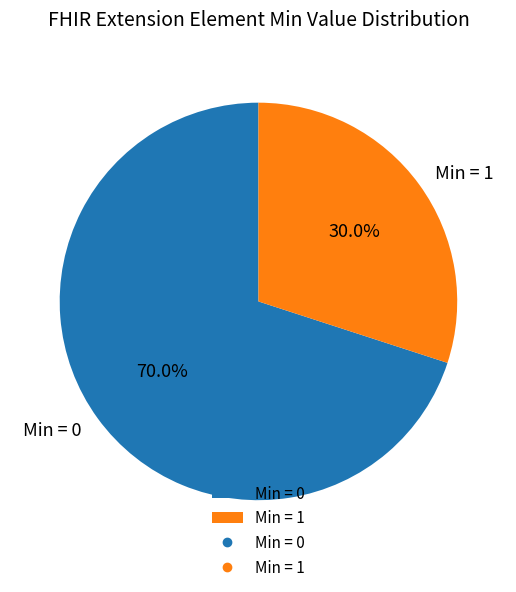

How many slices are in this pie chart?

2